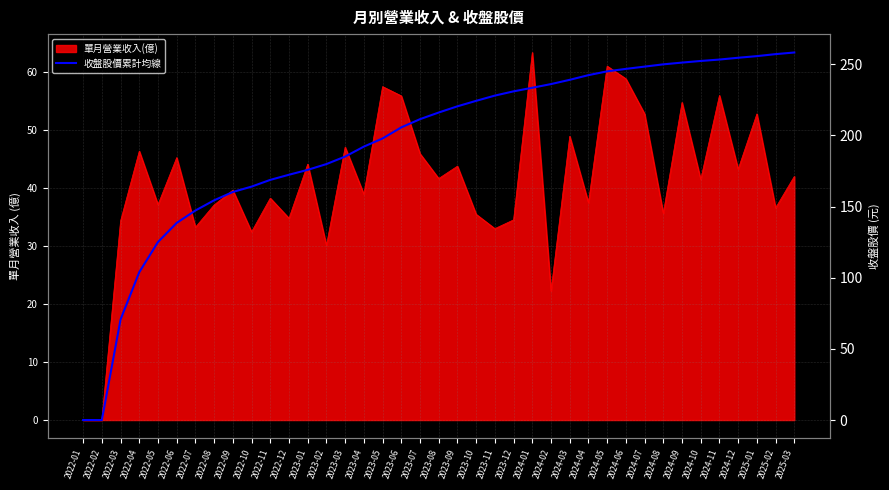

Does the chart have visible grid lines?

Yes